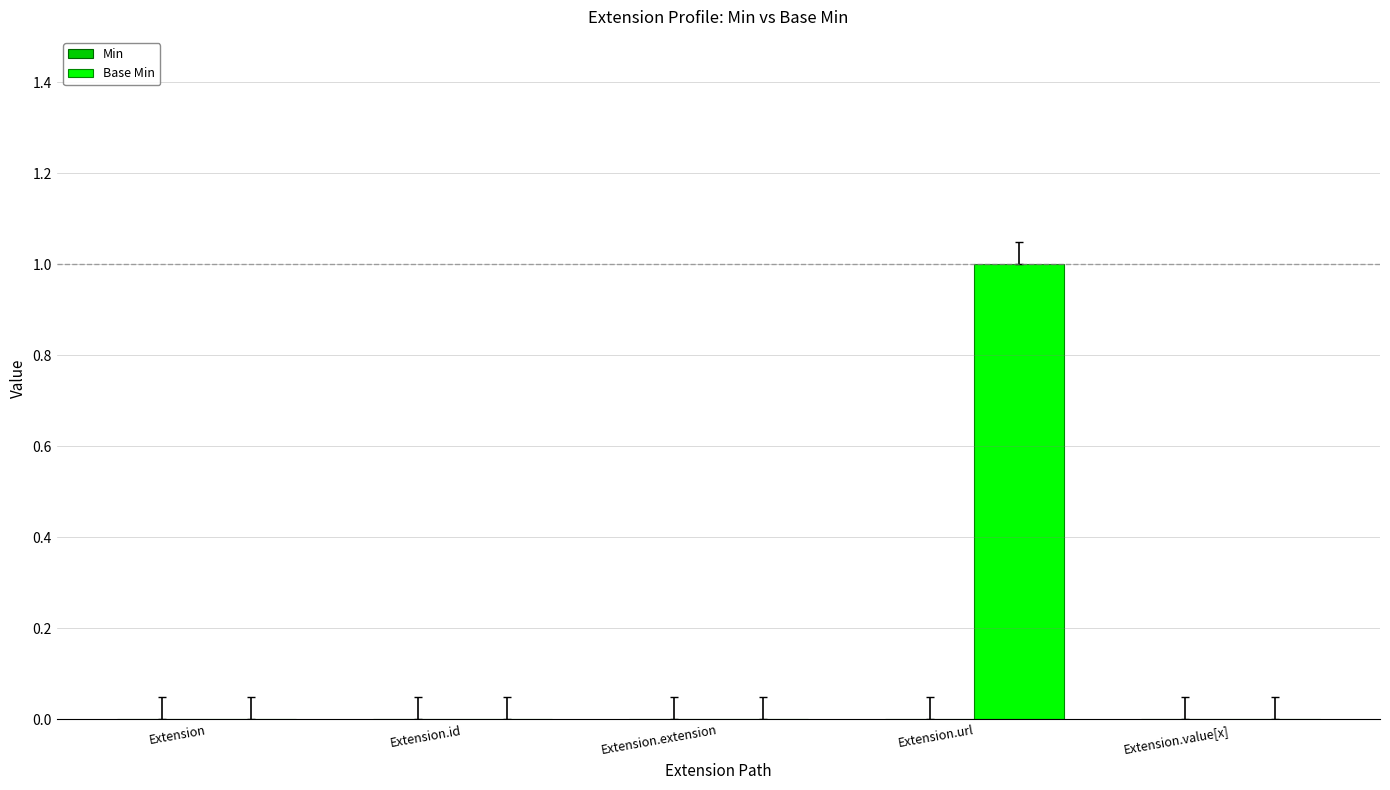

Which label corresponds to the largest value in the chart?

Extension.url